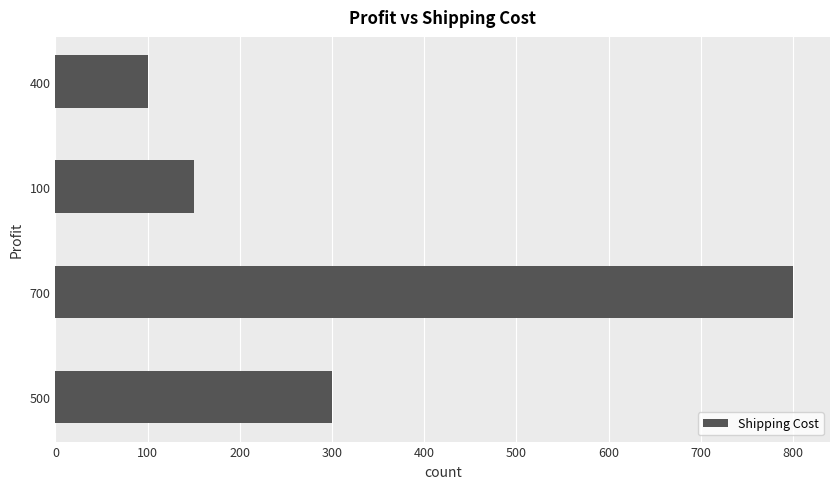

At which category does the chart reach its peak across all series?

700